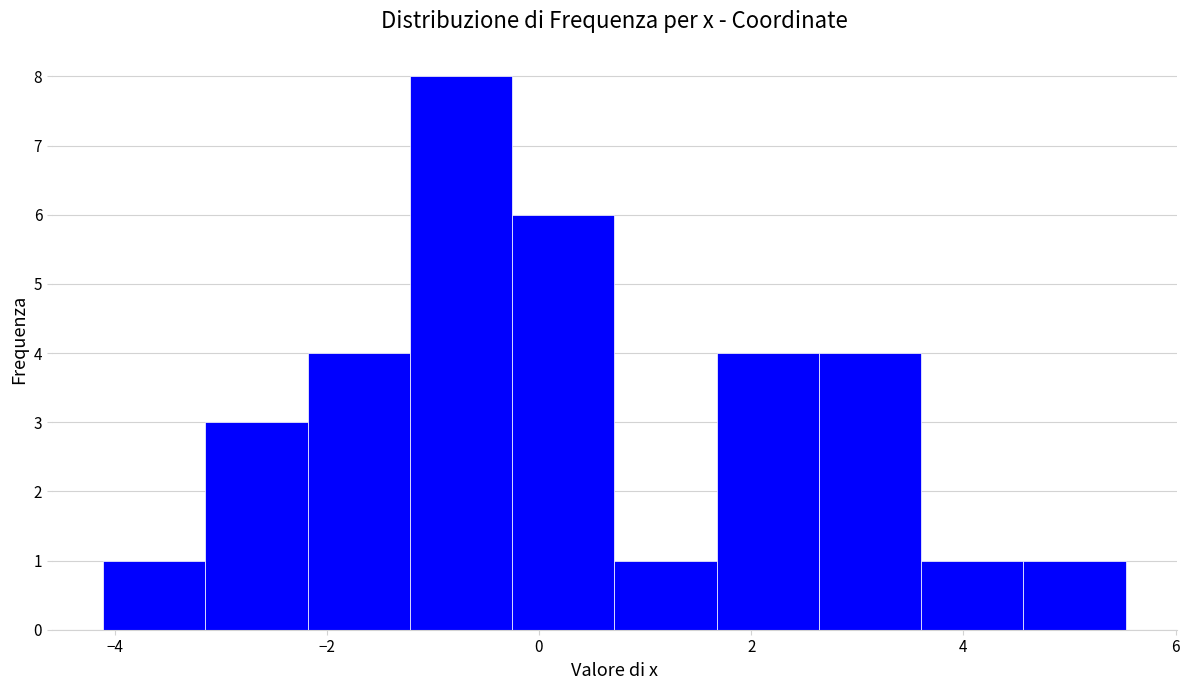

Reading left to right, list every bar in this chart as the range it spans on the x-axis followed by its height. Neither the bar edges nor the heights are printed on the chart, so give them approximately, as read against the axes.

-4.2 to -3.2: 1
-3.2 to -2.2: 3
-2.2 to -1.2: 4
-1.2 to -0.2: 8
-0.2 to 0.8: 6
0.8 to 1.6: 1
1.6 to 2.6: 4
2.6 to 3.6: 4
3.6 to 4.6: 1
4.6 to 5.6: 1